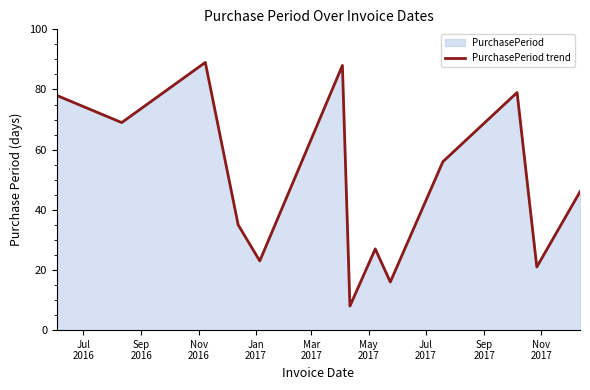

What is the smallest value displayed?

8